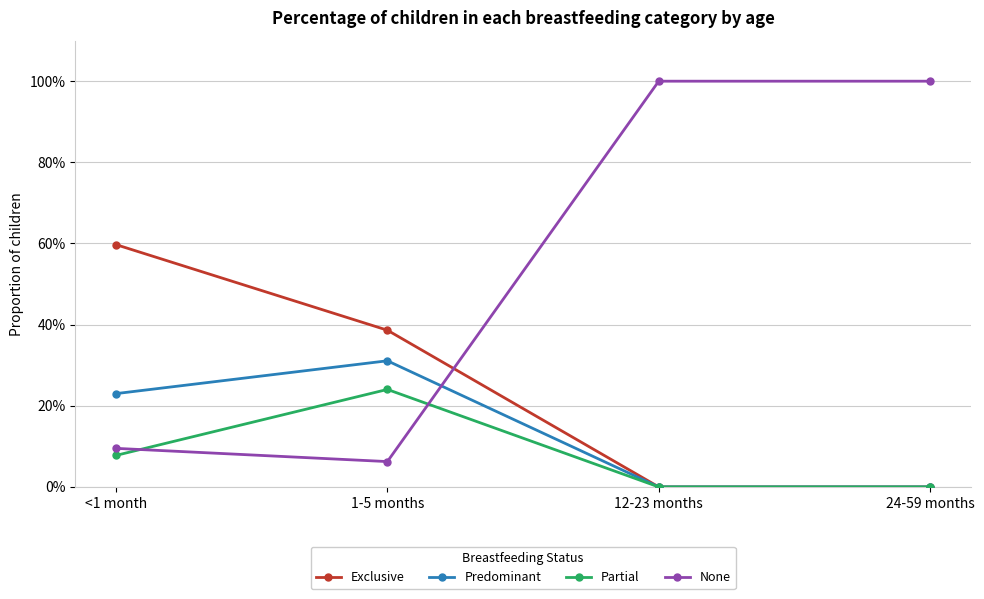

Is this an area chart (filled region under the line)?

No